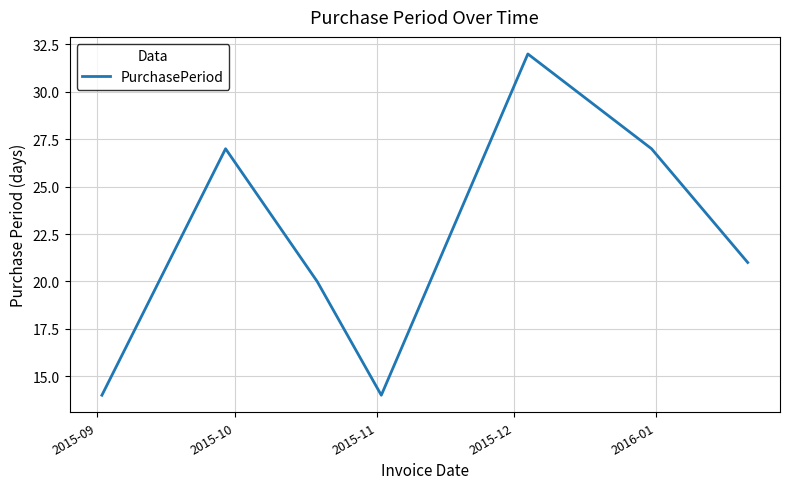

How many interior local peaks (higher than both neighbors) does the data have?

2